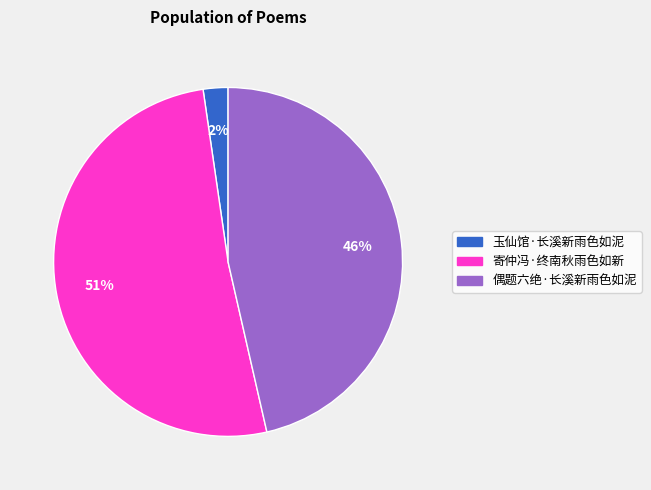

Is it true that 偶题六绝·长溪新雨色如泥 is 46% of the pie?

True